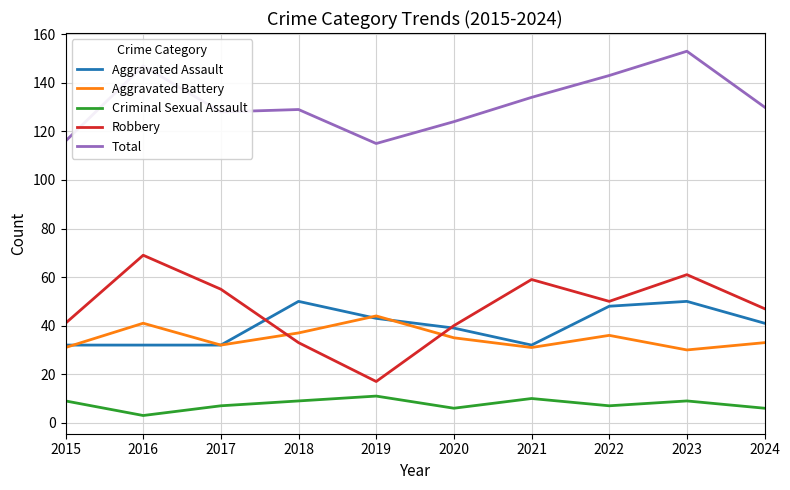

How many distinct data groups are displayed?

5